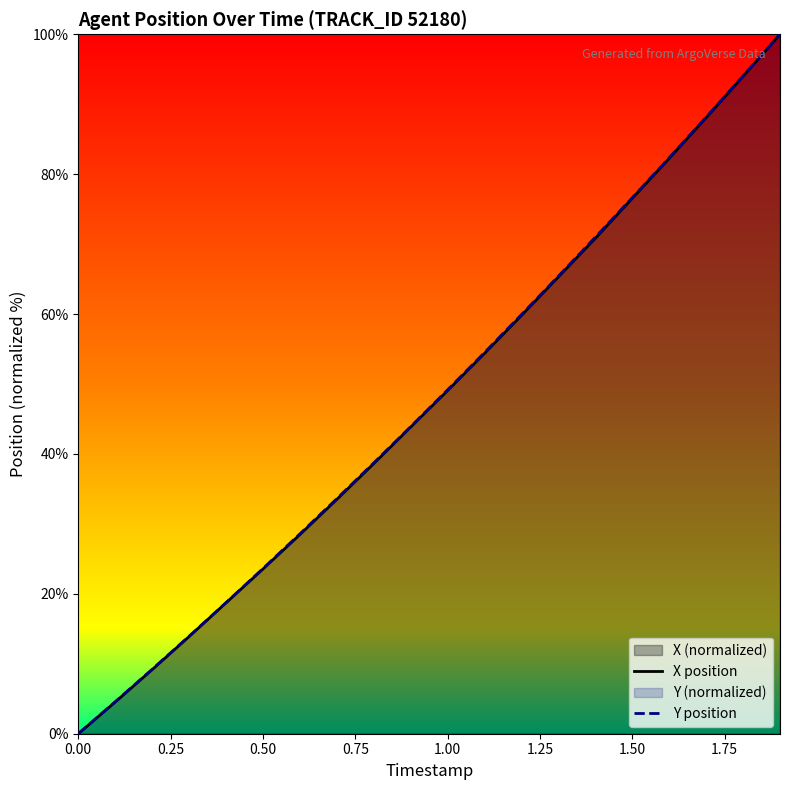

Where does the X position series first go above 49?

1.00